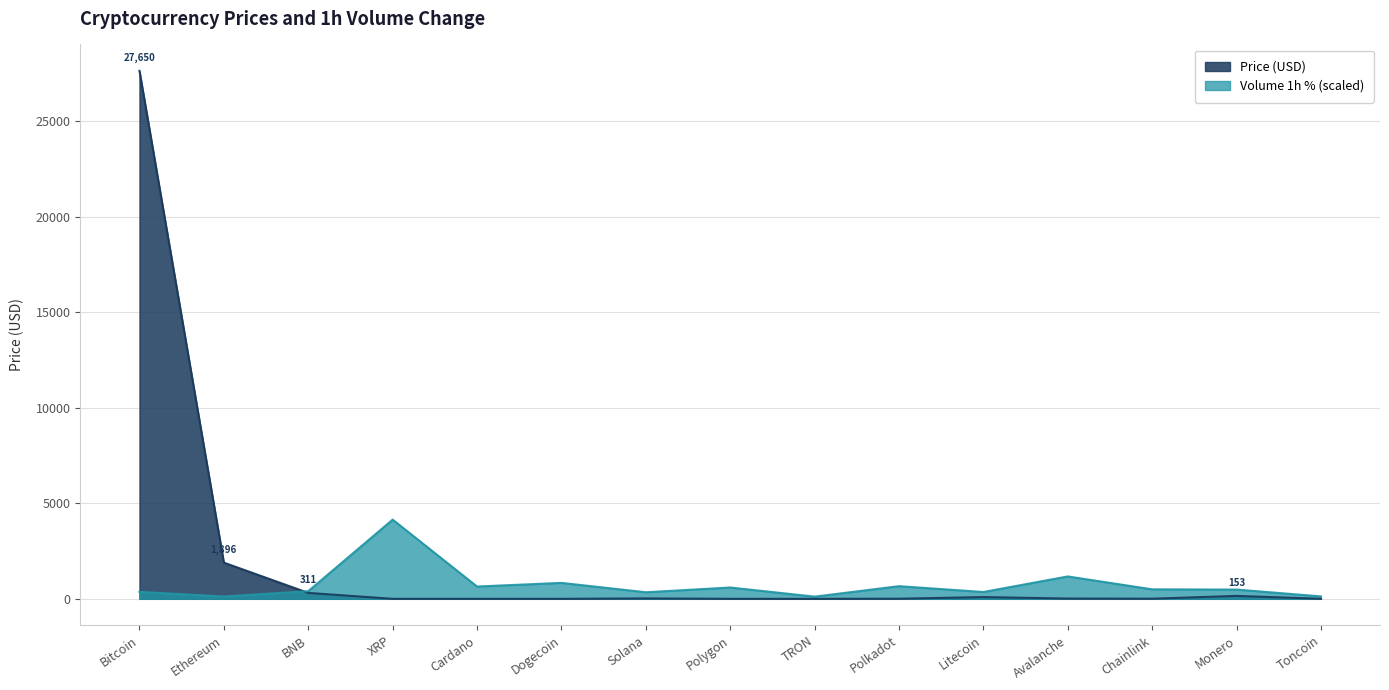

True or false: Price has more than 1 points higher than both neighbors.

True